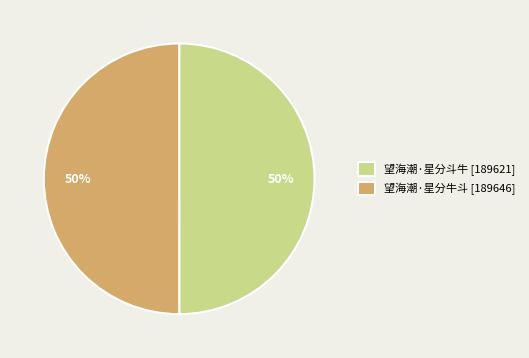

How many segments does this pie chart have?

2